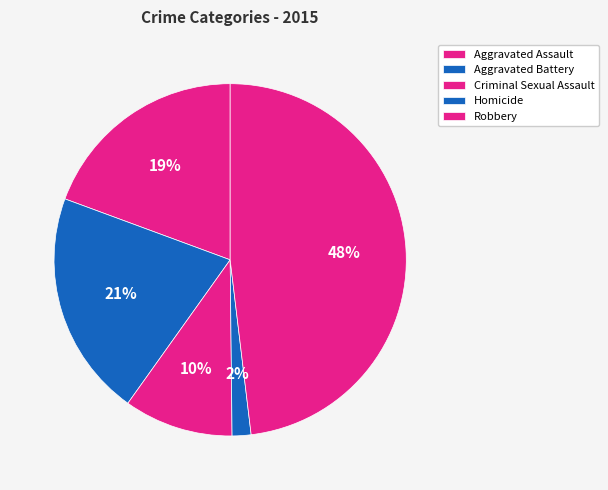

What is the largest slice in the pie chart?

Robbery